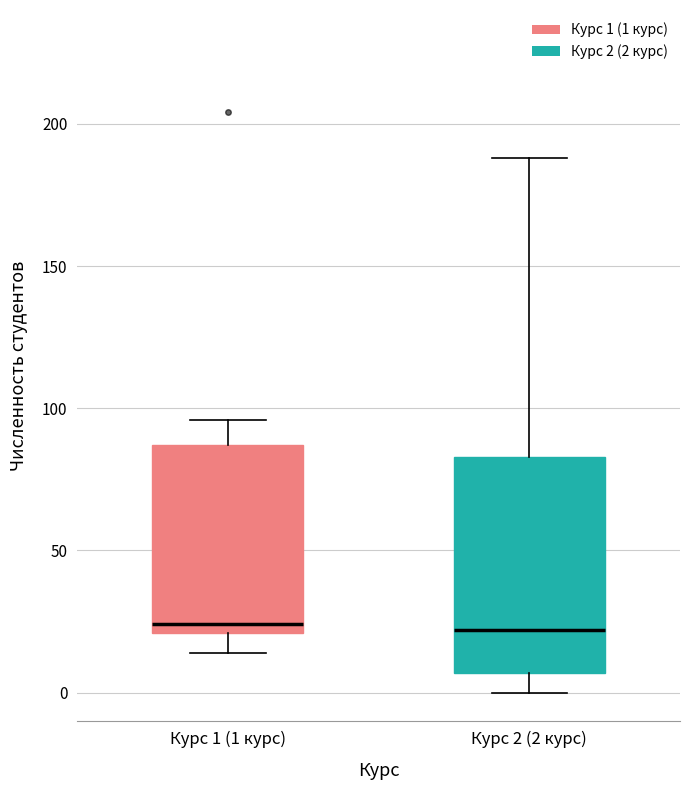

Comparing the boxes themselves (not the whiskers), which one is the tallest?

Курс 2 (2 курс)